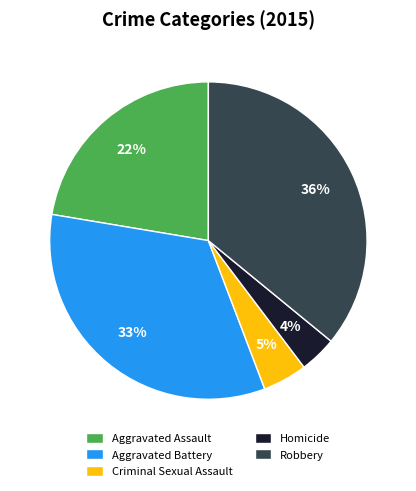

Combined, do Aggravated Battery and Homicide account for over 50%?

No